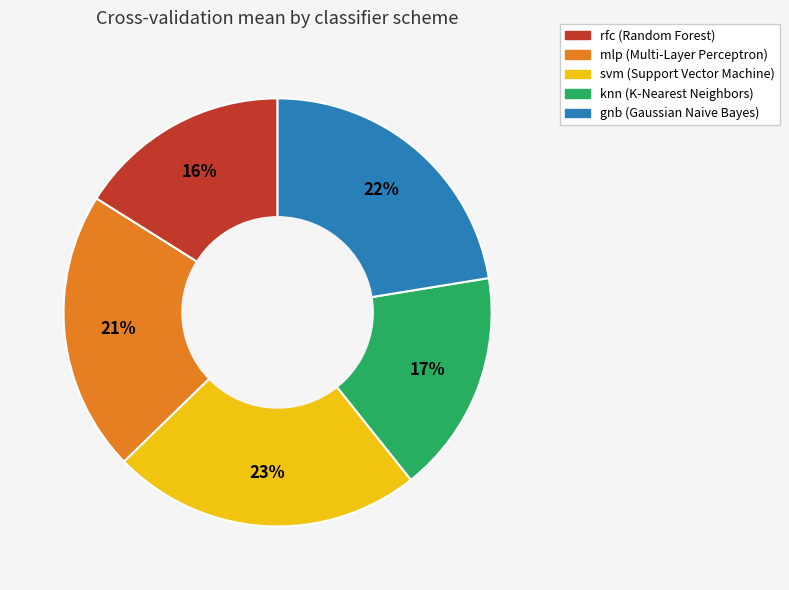

Do svm and knn together represent more than half of the pie?

No